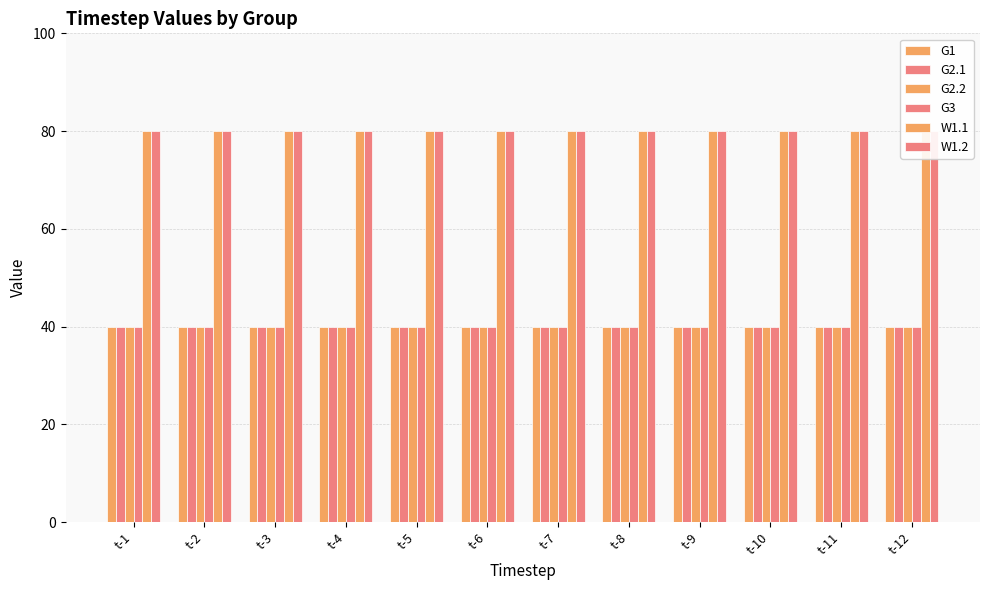

What is the minimum value shown in the chart?

40